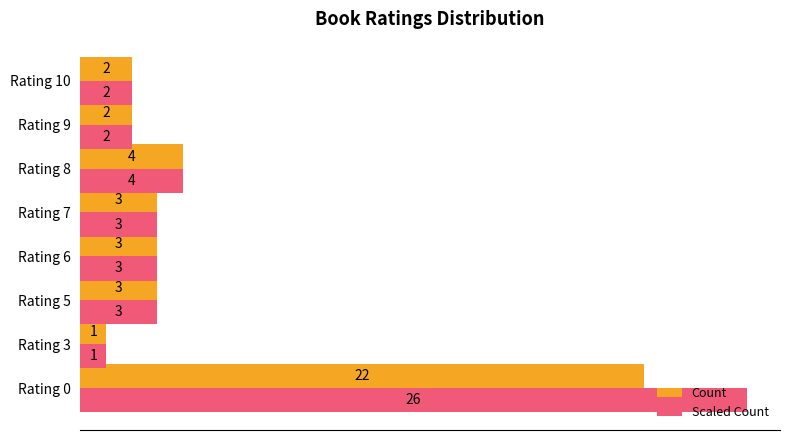

List the series in order of their overall mean, lowest first.

Count, Scaled Count